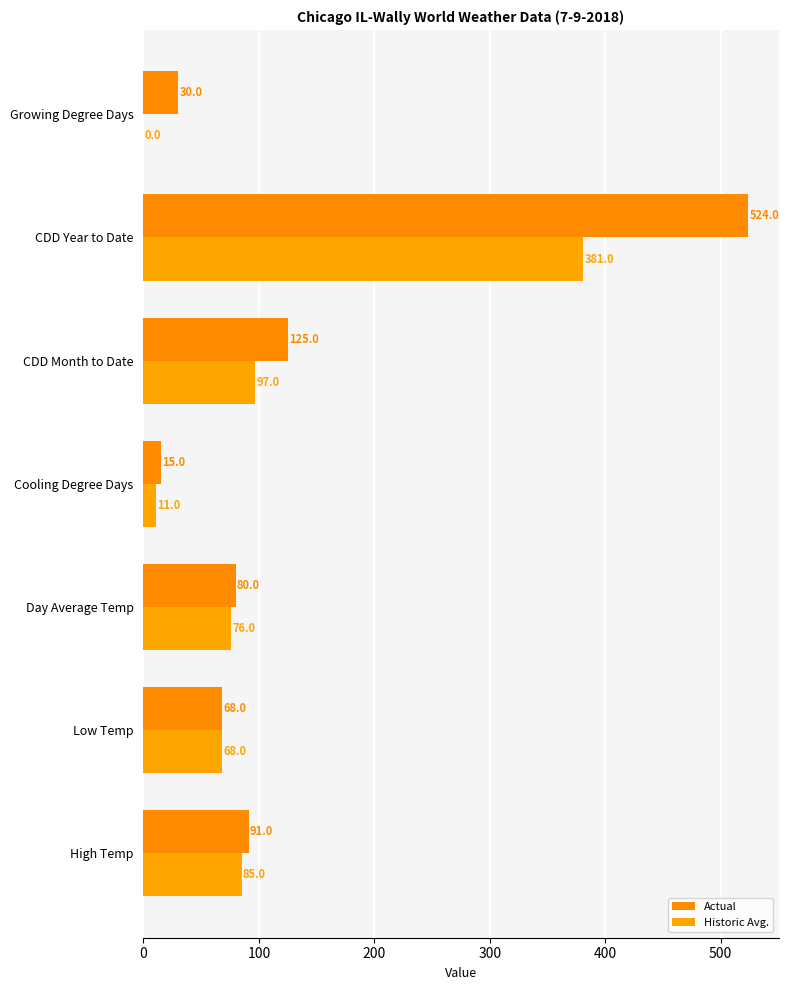

At which category is the sum across all series the highest?

CDD Year to Date